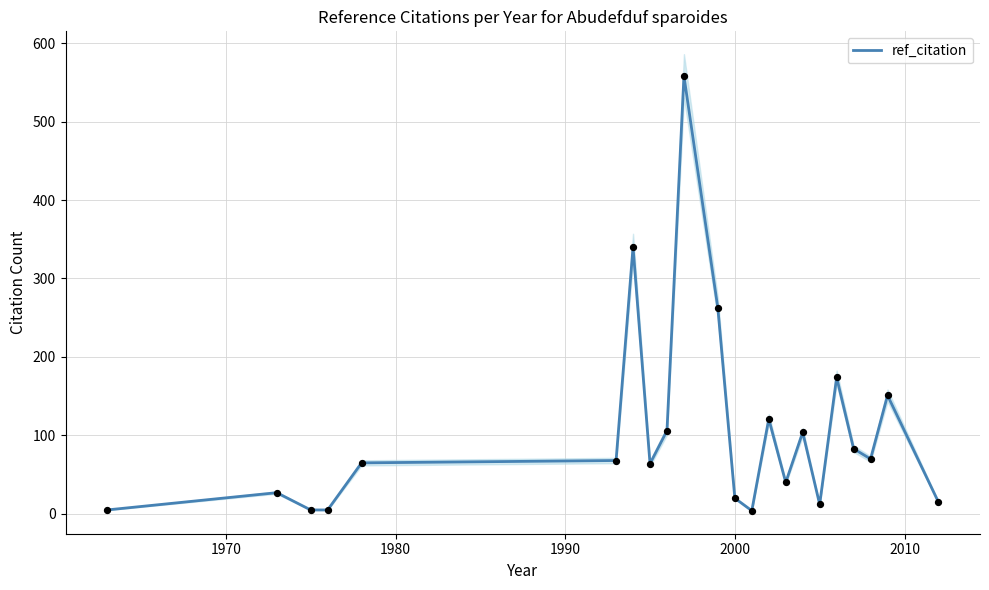

Between 11 and 1970, which is larger?

1970